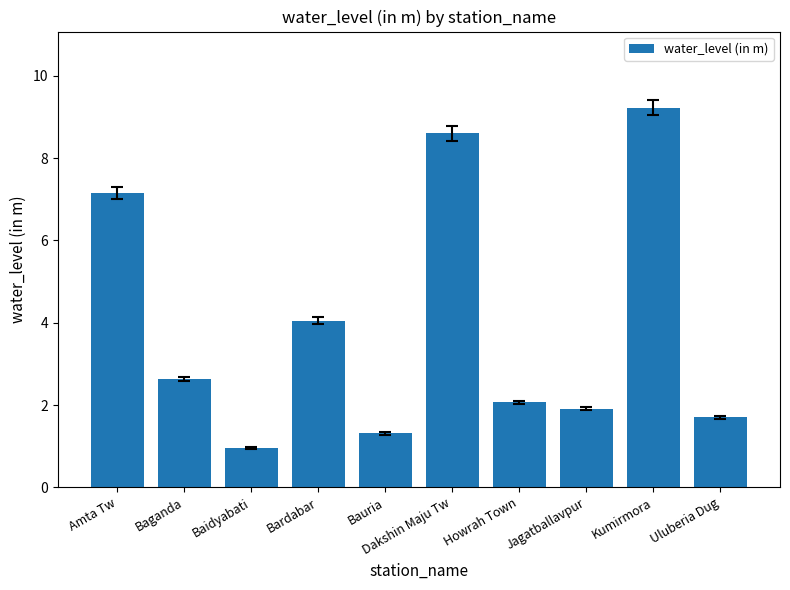

At which label does the data first exceed 2?

Amta Tw